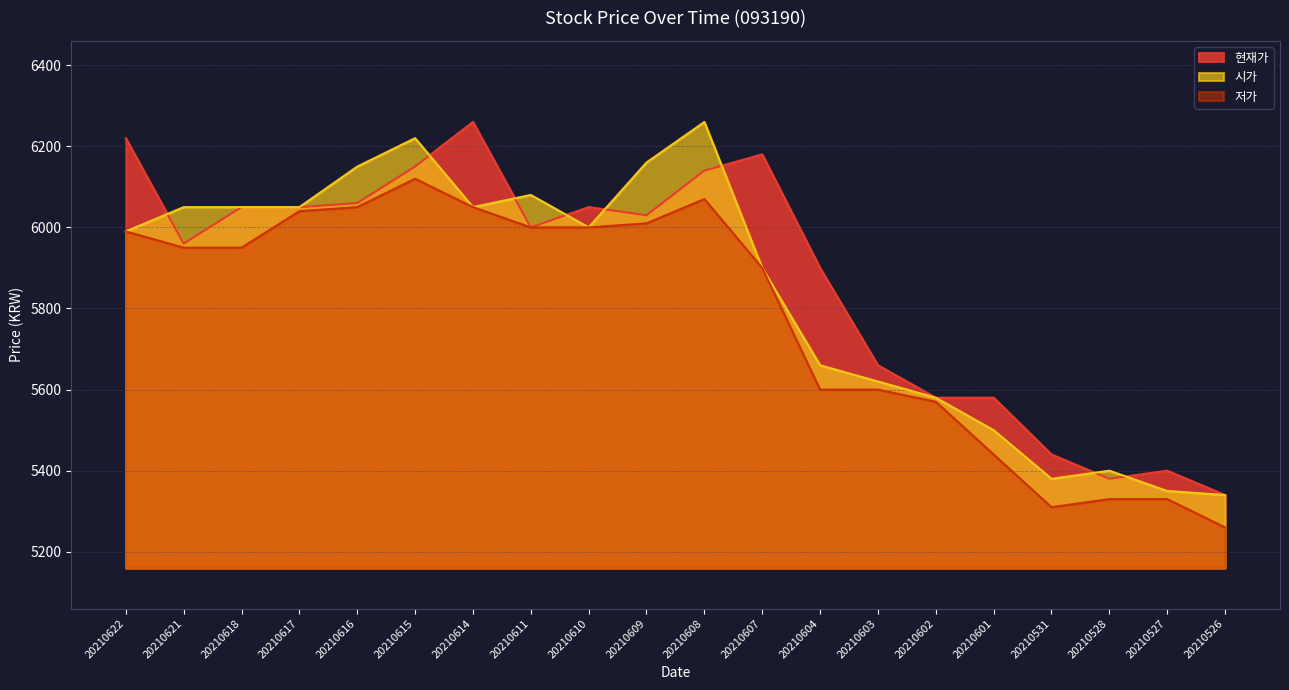

In 저가, how many points are higher than both neighbors (excluding endpoints)?

2